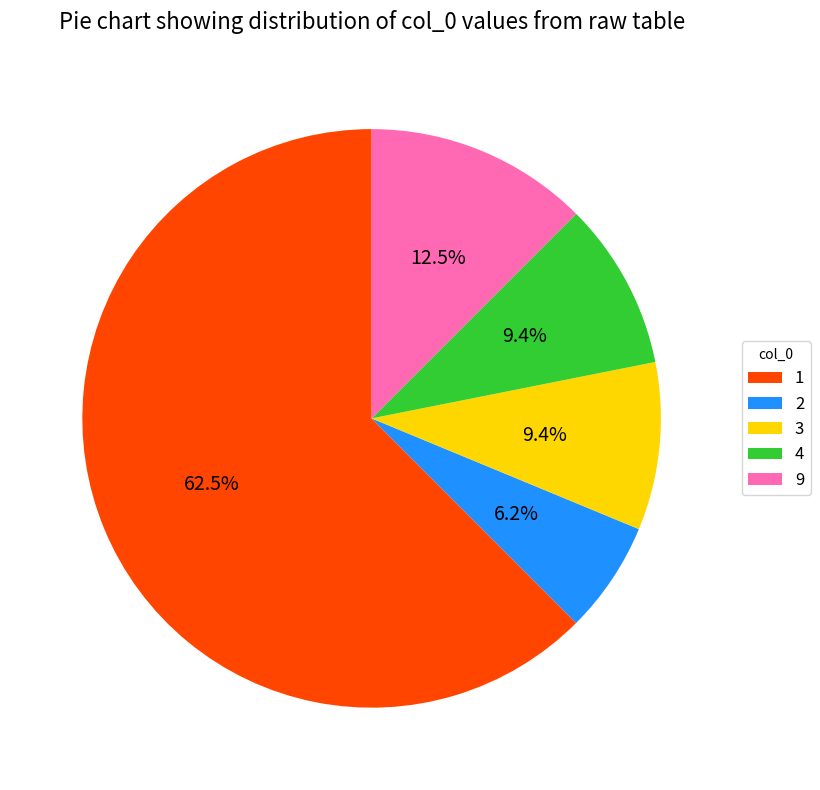

To the nearest percent, what percentage of the pie is 3?

9%